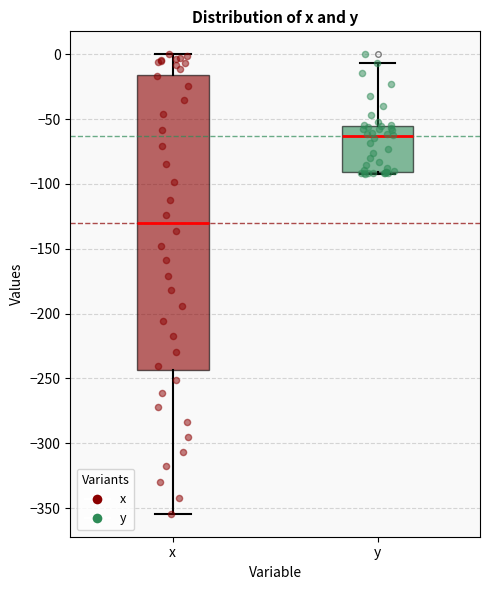

Which box's median line is the lowest?

x